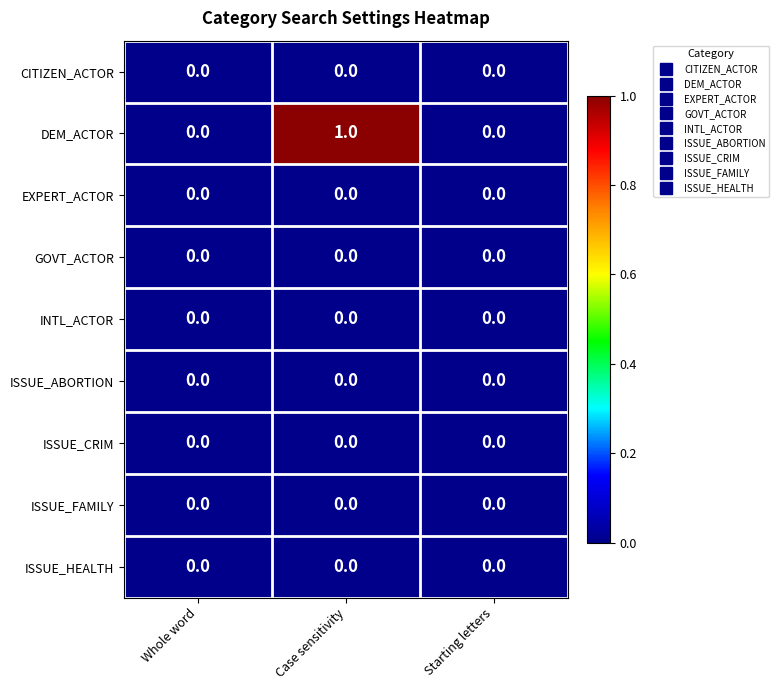

At which category is the sum across all series the highest?

Case sensitivity